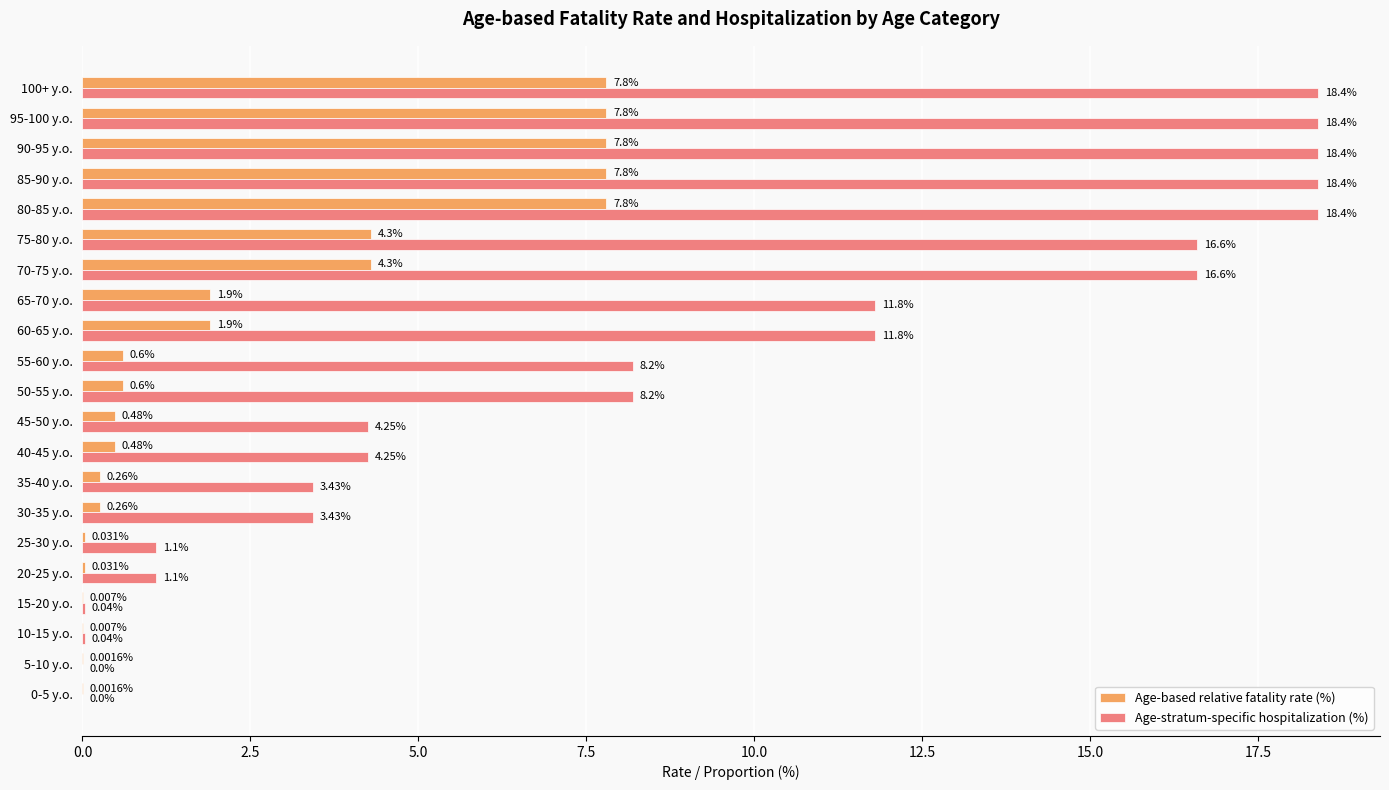

Which series has the largest total across all categories?

Age-stratum-specific hospitalization (%)